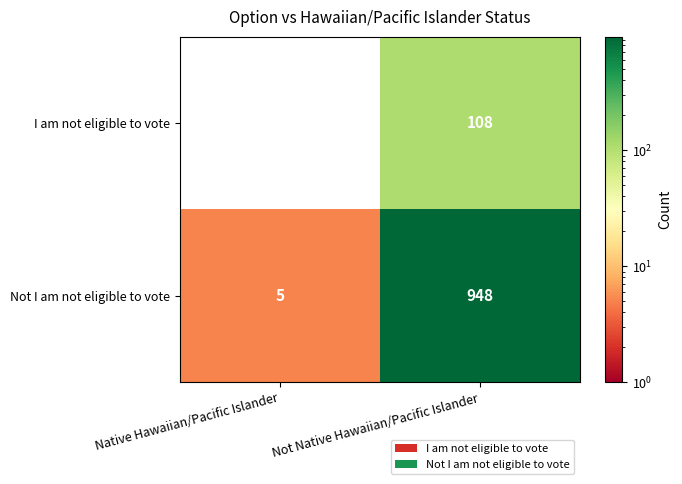

Rank the series by their average value, from highest to lowest.

Not I am not eligible to vote, I am not eligible to vote